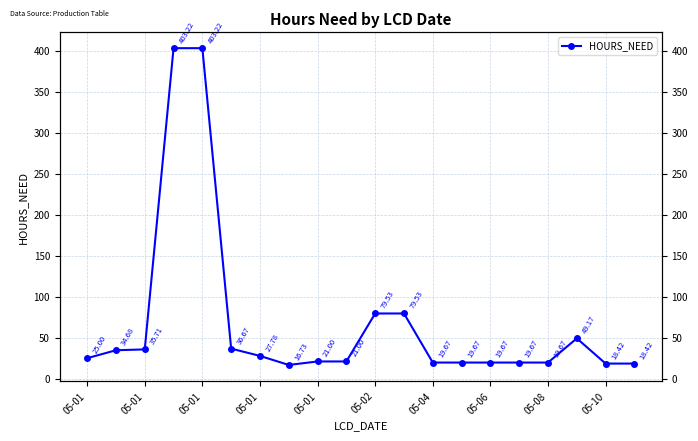

What is the difference between the second highest and second lowest values?

384.8